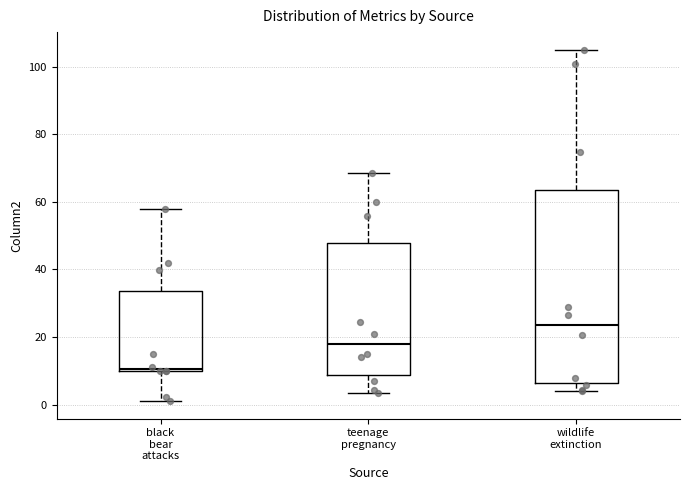

Where does the lower whisker of the box for wildlife extinction end on the y-axis? The values are not printed on the chart, so give them approximately, as read against the axis.

4